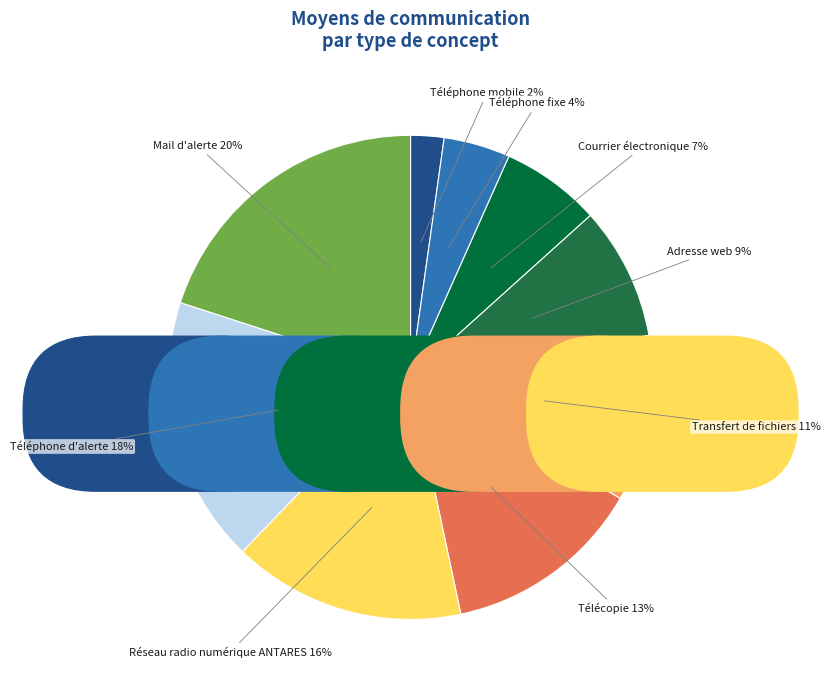

What percentage is the Réseau radio numérique ANTARES slice, to the nearest percent?

16%